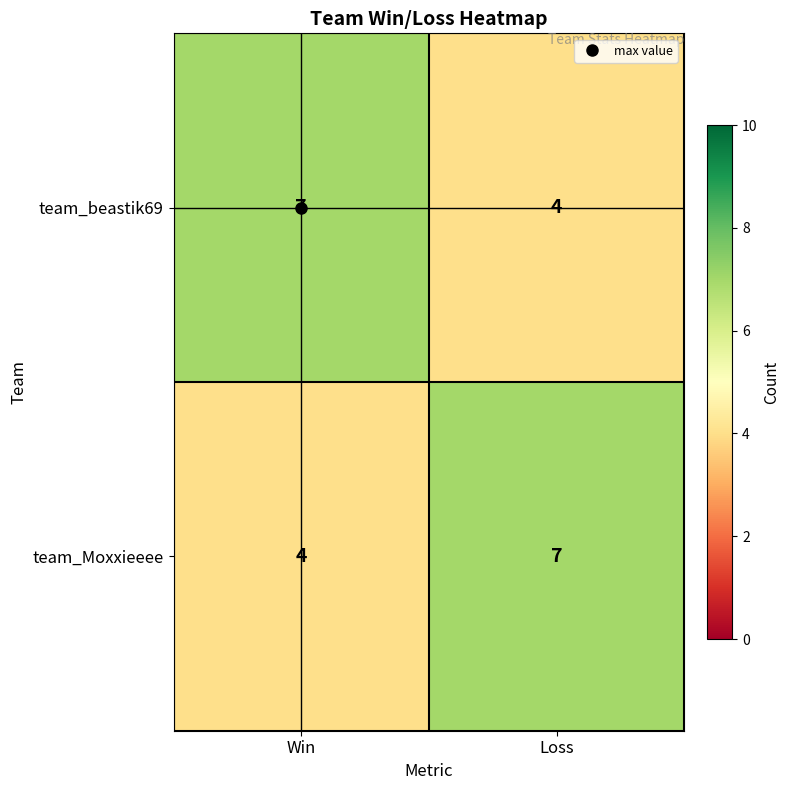

True or false: team_beastik69 has a value of 4 at Loss.

True